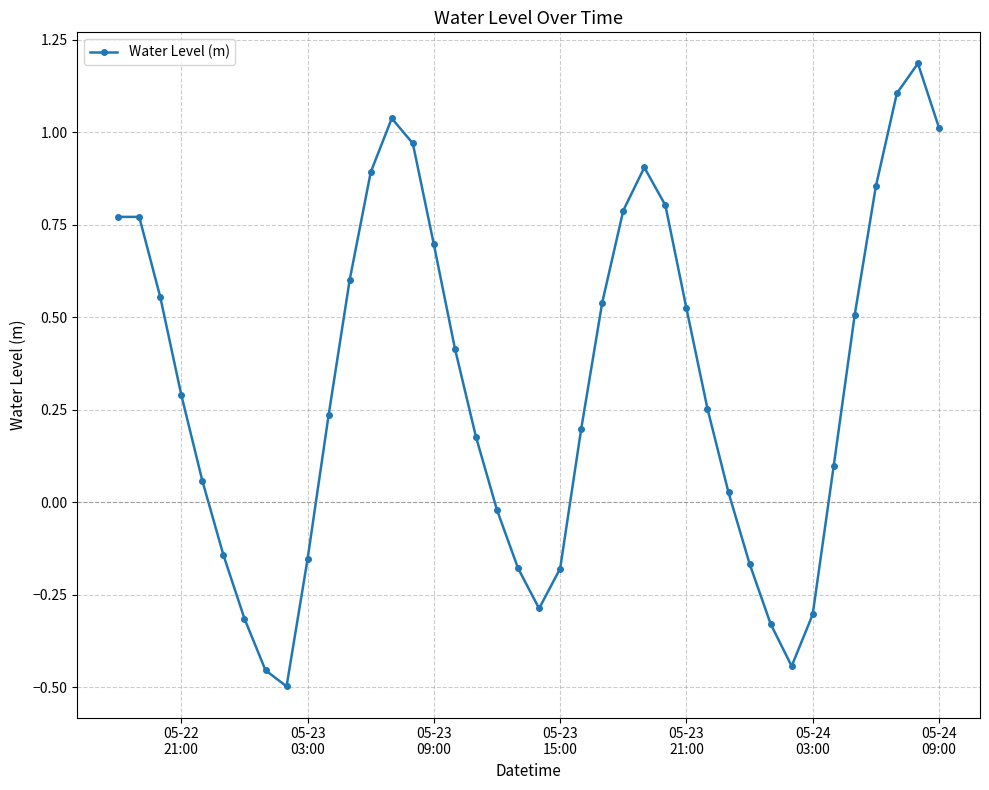

What is the sum of all values?

12.8